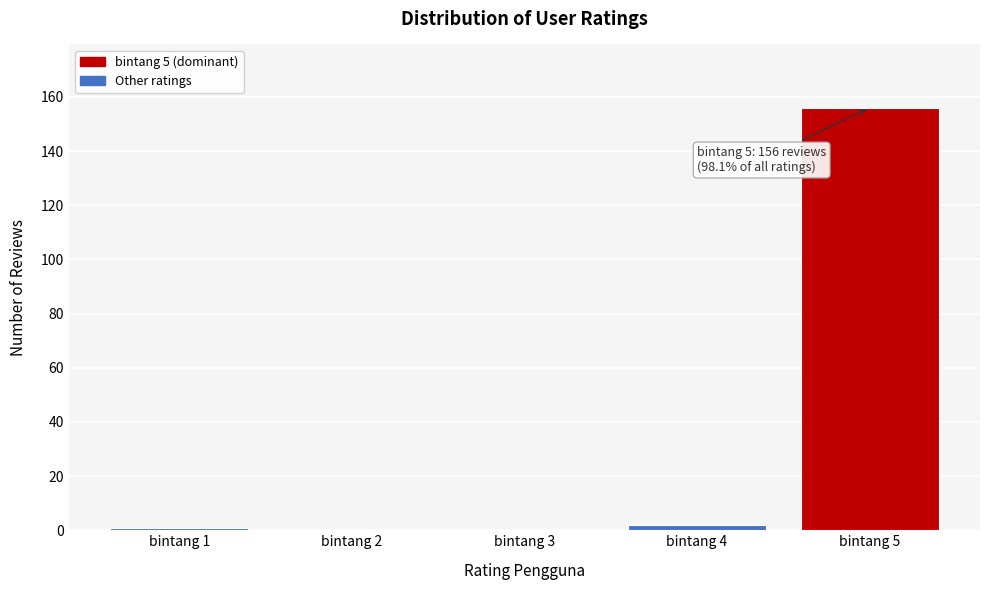

Reading left to right, extract all data points from this chart.

bintang 1=1	bintang 2=0	bintang 3=0	bintang 4=2	bintang 5=156